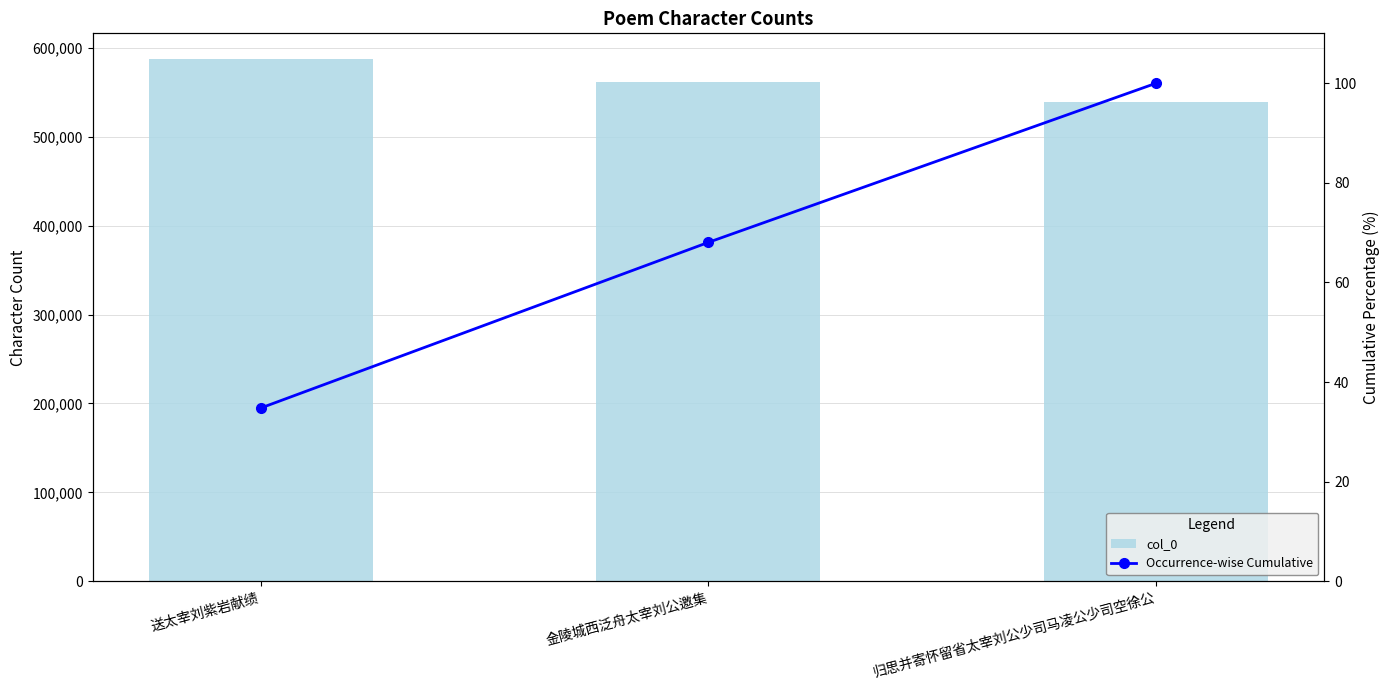

How many groups of bars are there?

3